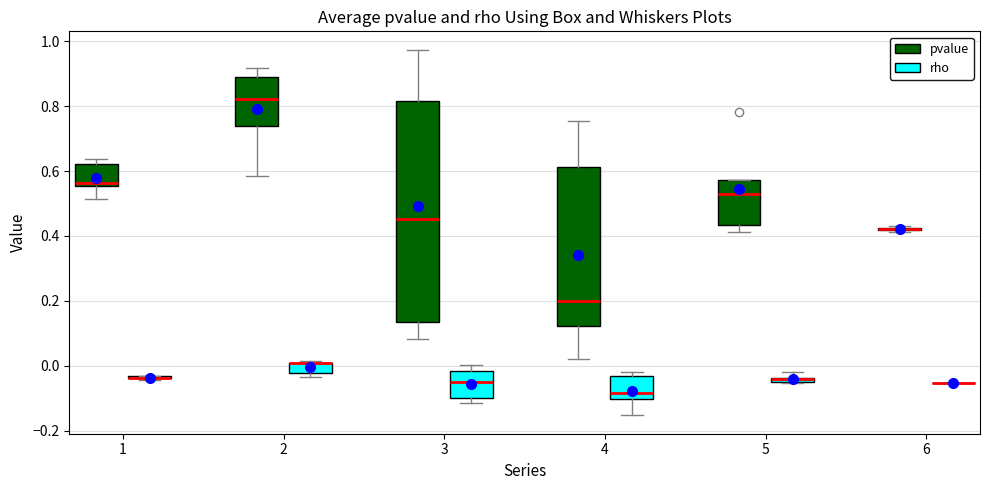

Where is the lower edge of the box for 3 (pvalue) on the y-axis? The values are not printed on the chart, so give them approximately, as read against the axis.

0.14